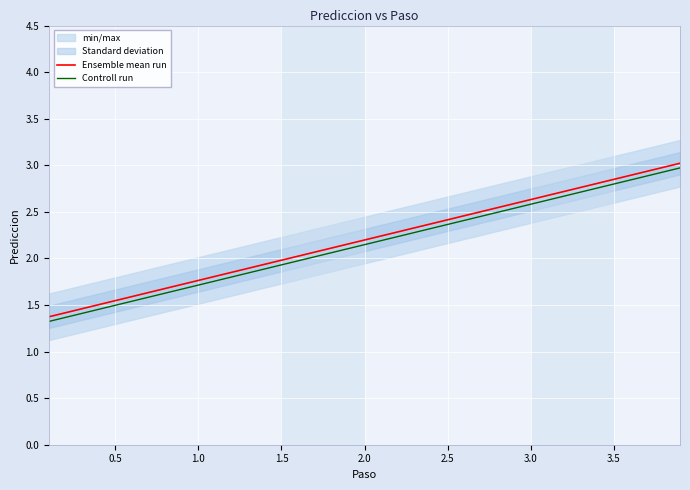

How many data points in Ensemble mean run are less than 2?

15